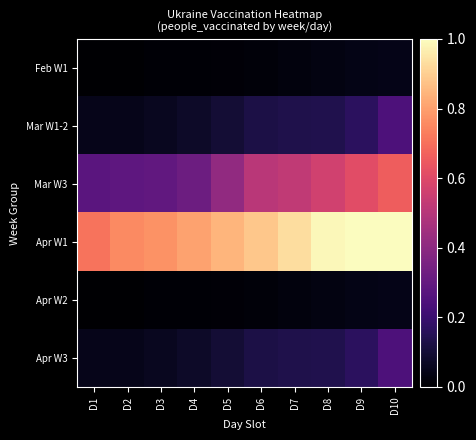

Reading left to right, transcribe all the data shown in this chart.

Feb W1: D1=0.0	D2=0.0	D3=0.0	D4=0.0	D5=0.0	D6=0.0	D7=0.0	D8=0.0	D9=0.0	D10=0.0
Mar W1-2: D1=0.0	D2=0.1	D3=0.1	D4=0.1	D5=0.1	D6=0.1	D7=0.1	D8=0.1	D9=0.2	D10=0.2
Mar W3: D1=0.3	D2=0.3	D3=0.3	D4=0.3	D5=0.4	D6=0.5	D7=0.5	D8=0.6	D9=0.6	D10=0.7
Apr W1: D1=0.7	D2=0.8	D3=0.8	D4=0.8	D5=0.8	D6=0.9	D7=0.9	D8=1.0	D9=1.0	D10=1.0
Apr W2: D1=0.0	D2=0.0	D3=0.0	D4=0.0	D5=0.0	D6=0.0	D7=0.0	D8=0.0	D9=0.0	D10=0.0
Apr W3: D1=0.0	D2=0.1	D3=0.1	D4=0.1	D5=0.1	D6=0.1	D7=0.1	D8=0.1	D9=0.2	D10=0.2